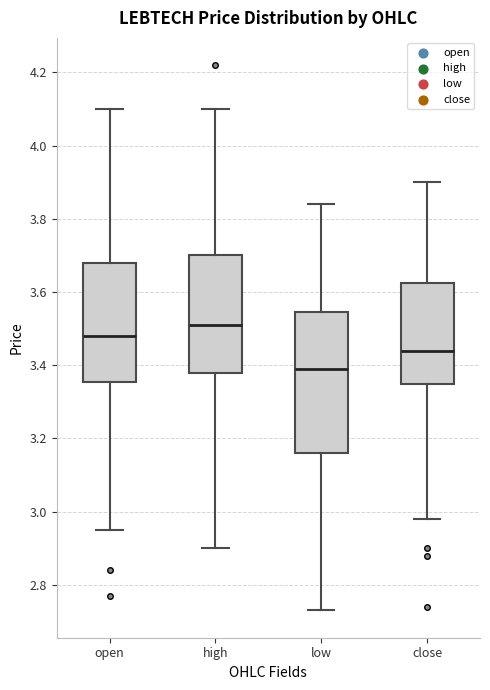

Reading left to right, read every box against the y-axis: the position of its median line, the range the box covers, and the ends of its whiskers. The values are not printed on the chart, so give them approximately, as read against the axis.

open: median 3.48, box 3.36 to 3.68, whiskers 2.96 to 4.10
high: median 3.52, box 3.38 to 3.70, whiskers 2.90 to 4.10
low: median 3.40, box 3.16 to 3.54, whiskers 2.74 to 3.84
close: median 3.44, box 3.36 to 3.62, whiskers 2.98 to 3.90